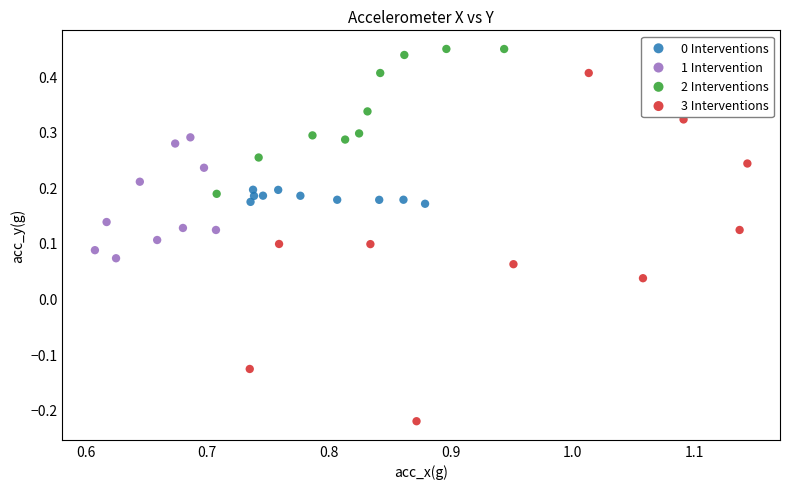

Which series contains the highest Y value?

2 Interventions